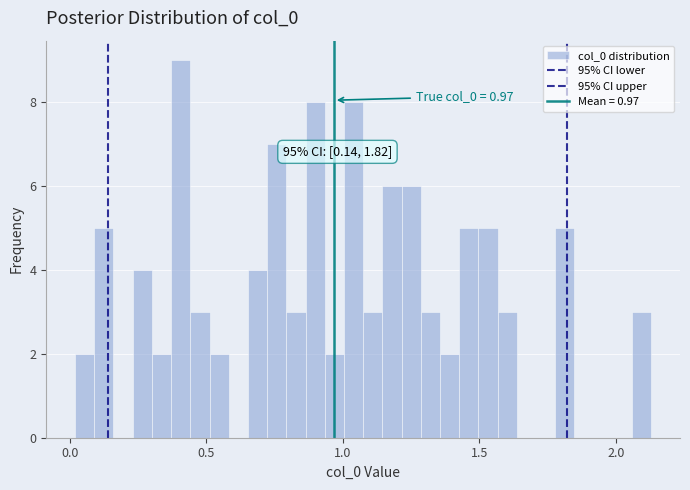

Around what value on the x-axis is the tallest bar? Give the approximate position of its centre, as read against the axis.

0.40